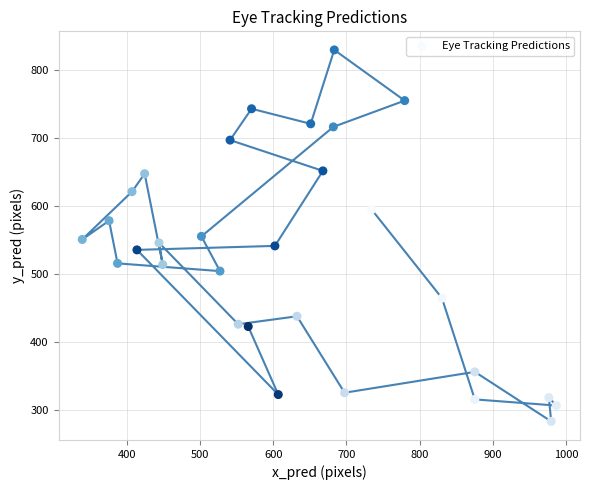

What is the range of X values (max minus min)?

647.6